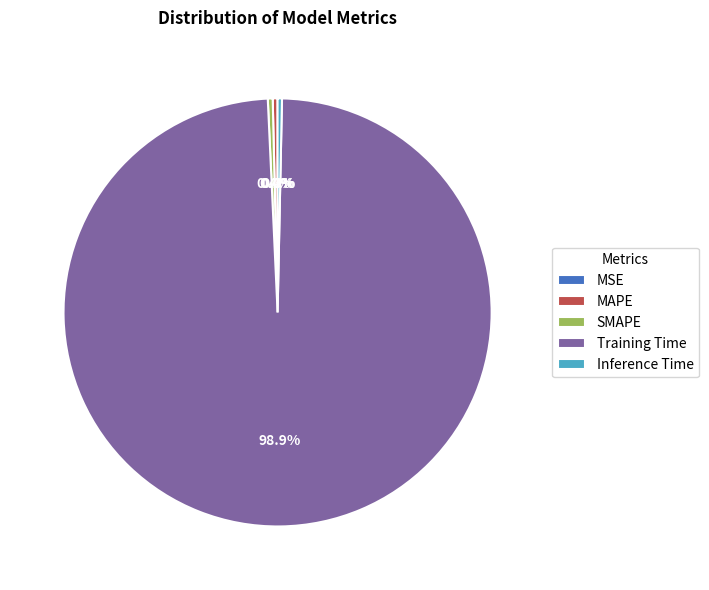

How many segments does this pie chart have?

5